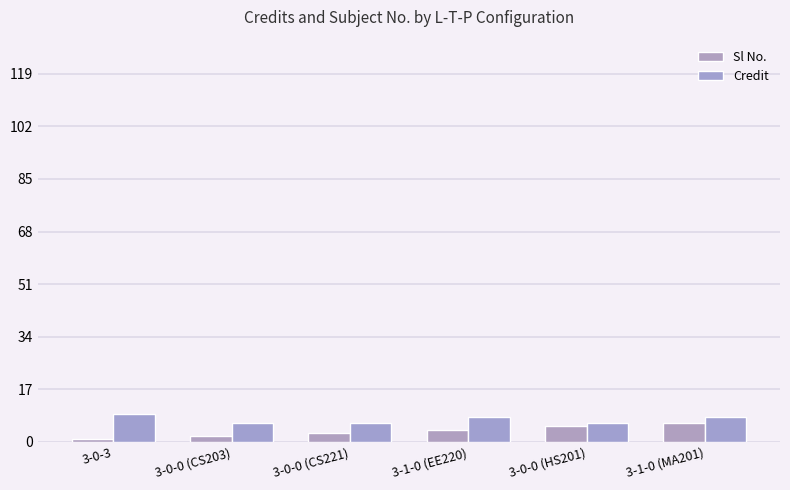

What is the difference between the Credit values at 3-0-3 and 3-1-0 (EE220)?

1